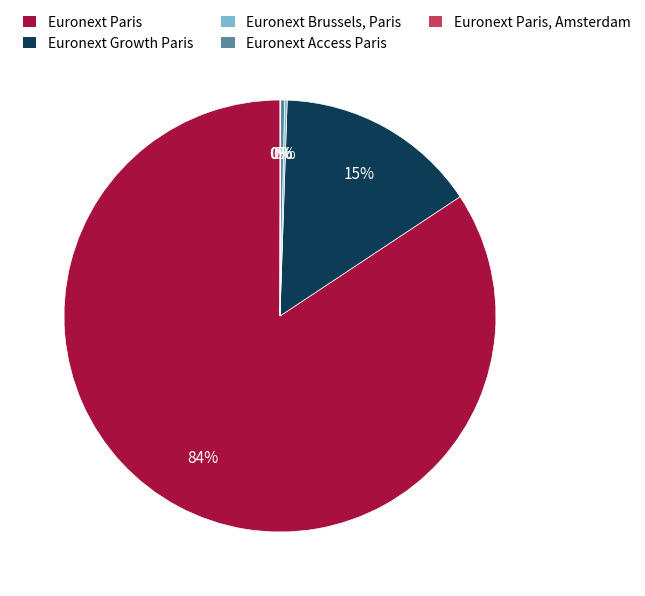

Is there any slice that represents more than half of the pie?

Yes